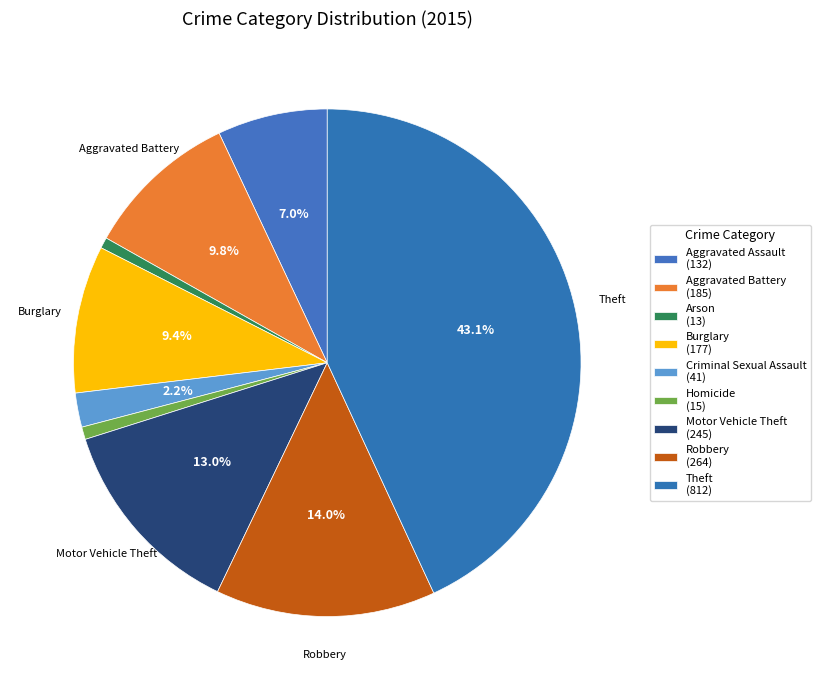

To the nearest percent, what is the average slice percentage?

11%